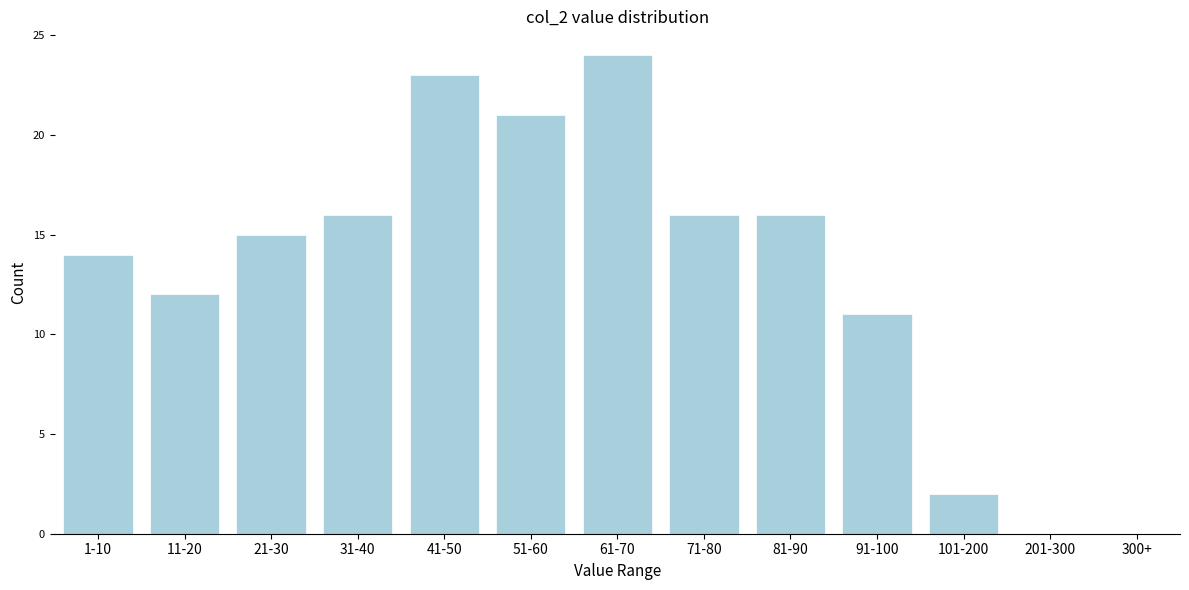

Reading left to right, transcribe all the data shown in this chart.

1-10=14	11-20=12	21-30=15	31-40=16	41-50=23	51-60=21	61-70=24	71-80=16	81-90=16	91-100=11	101-200=2	201-300=0	300+=0